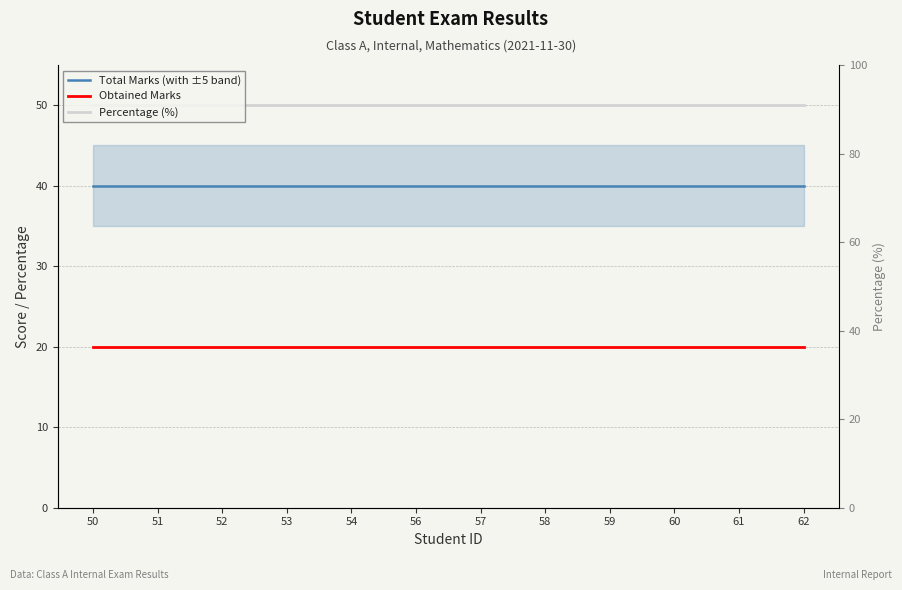

The value of Percentage (%) at 61 is 50. True or false?

True